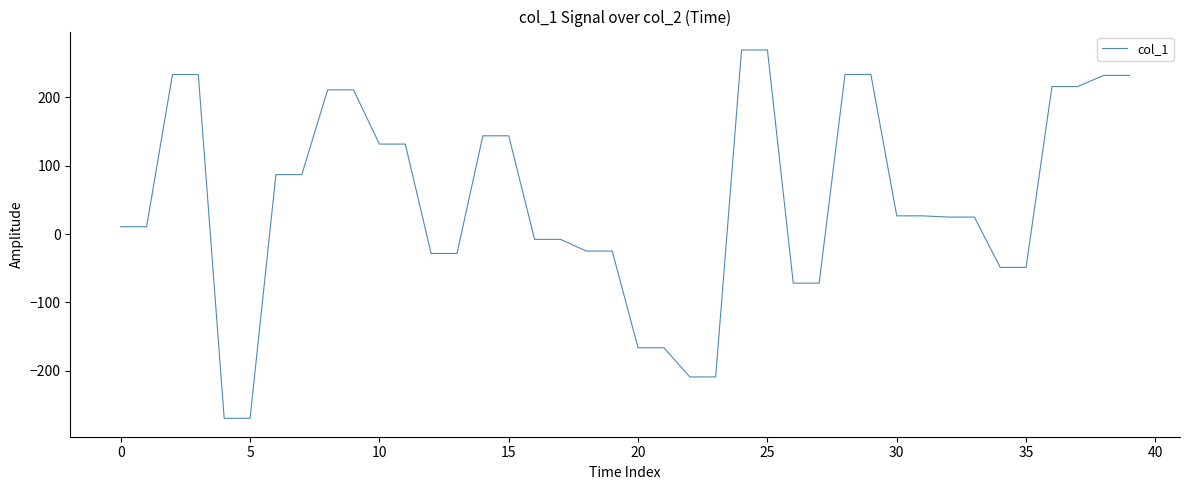

What is the difference between the maximum and minimum values?

539.6